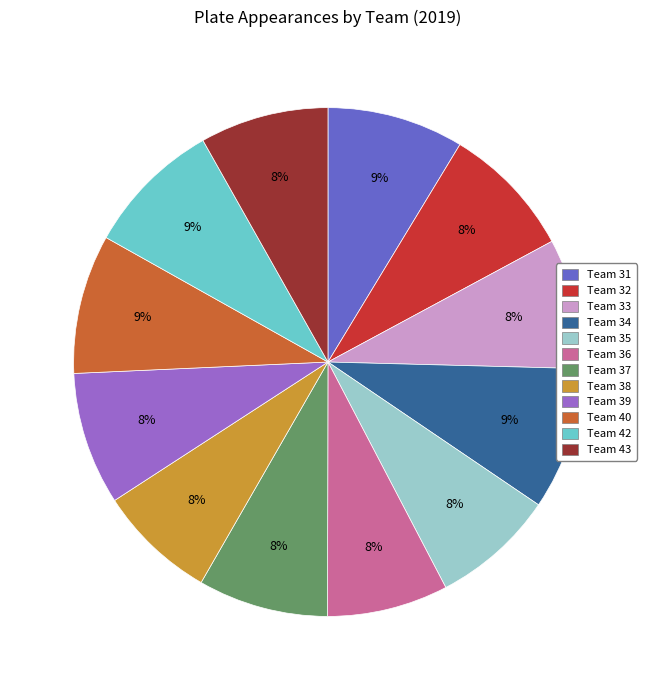

Is there any slice that represents more than half of the pie?

No